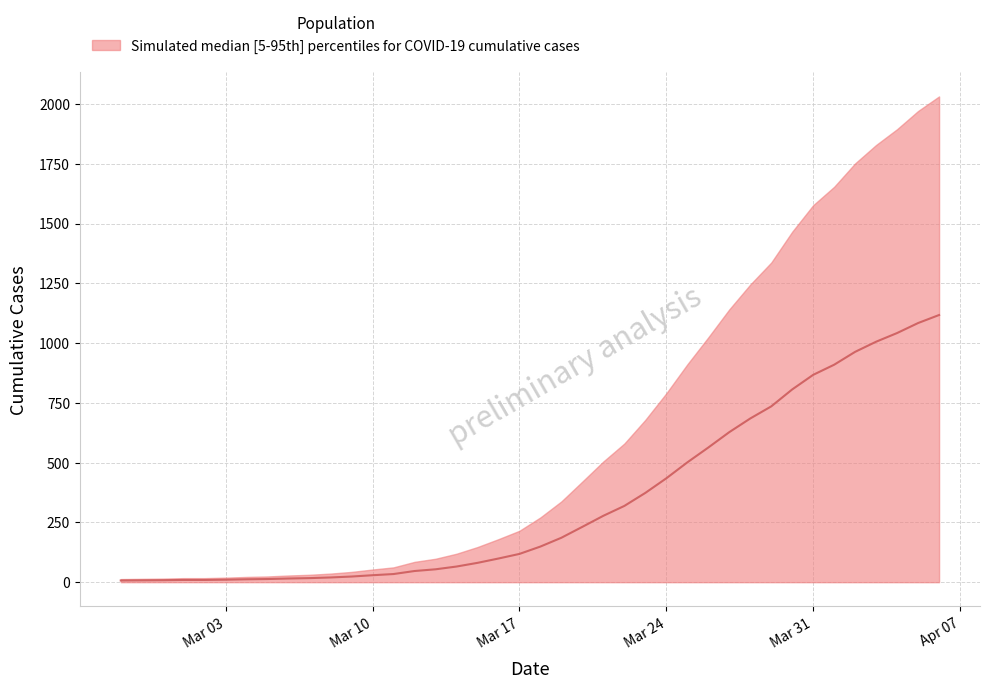

What is the label of the 20th point from the right?

2020-03-18